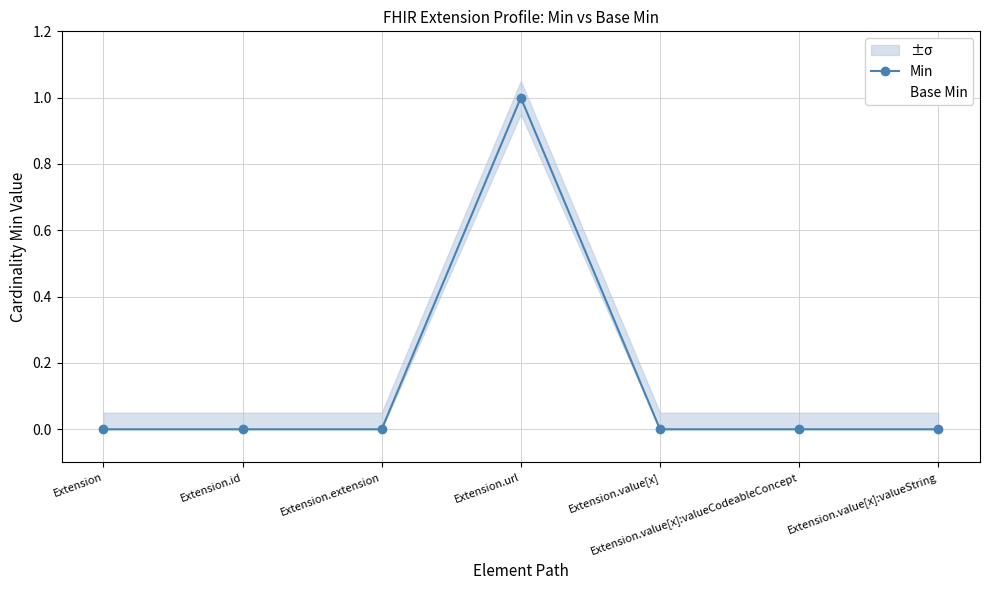

Reading left to right, what are all the values shown in this chart?

Min: Extension=0	Extension.id=0	Extension.extension=0	Extension.url=1	Extension.value[x]=0	Extension.value[x]:valueCodeableConcept=0	Extension.value[x]:valueString=0
Base Min: Extension=0	Extension.id=0	Extension.extension=0	Extension.url=1	Extension.value[x]=0	Extension.value[x]:valueCodeableConcept=0	Extension.value[x]:valueString=0